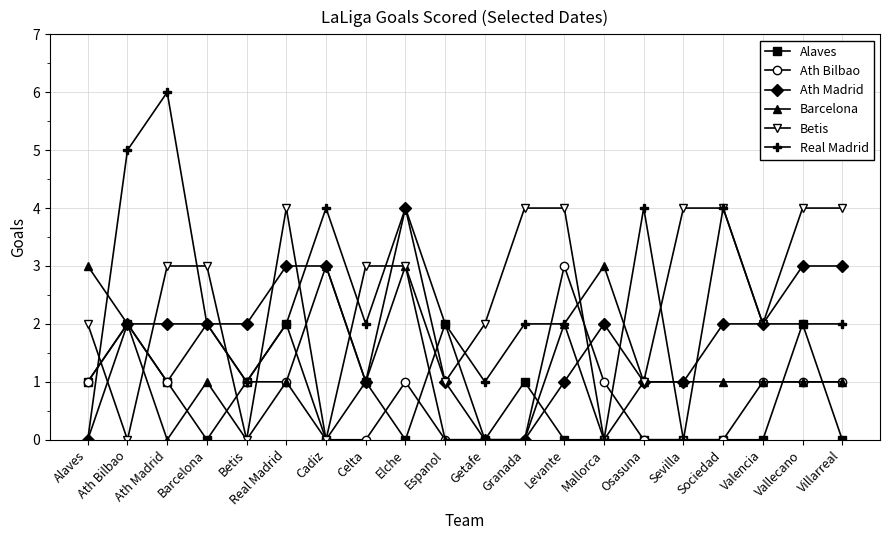

Reading right to left, transcribe all the data shown in this chart.

Alaves: 0	2	0	0	0	0	0	0	1	0	2	0	1	0	2	1	0	1	2	1
Ath Bilbao: 1	1	1	0	0	0	1	3	0	0	0	1	0	0	1	1	2	1	2	1
Ath Madrid: 3	3	2	2	1	1	2	1	0	0	1	4	1	3	3	2	2	2	2	0
Barcelona: 1	1	1	1	1	1	3	2	0	0	0	3	1	3	1	0	1	0	2	3
Betis: 4	4	2	4	4	1	0	4	4	2	1	3	3	0	4	0	3	3	0	2
Real Madrid: 2	2	2	4	0	4	0	2	2	1	2	4	2	4	2	1	2	6	5	0